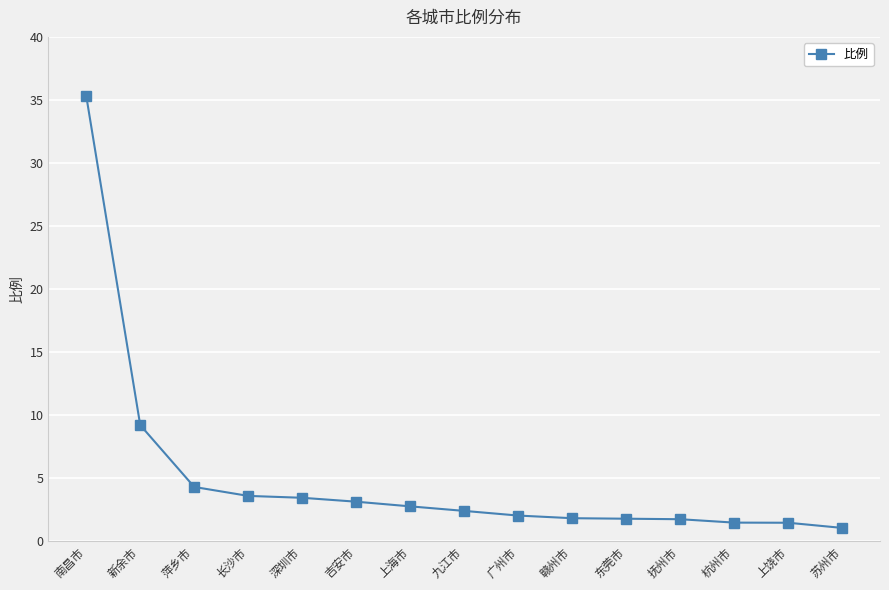

What position from the left is 广州市?

9